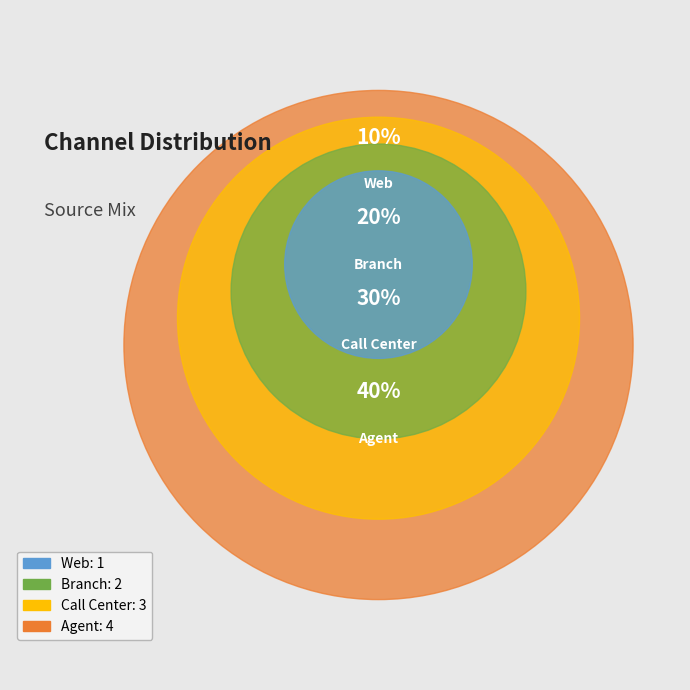

Does Web represent more than half of the total?

No